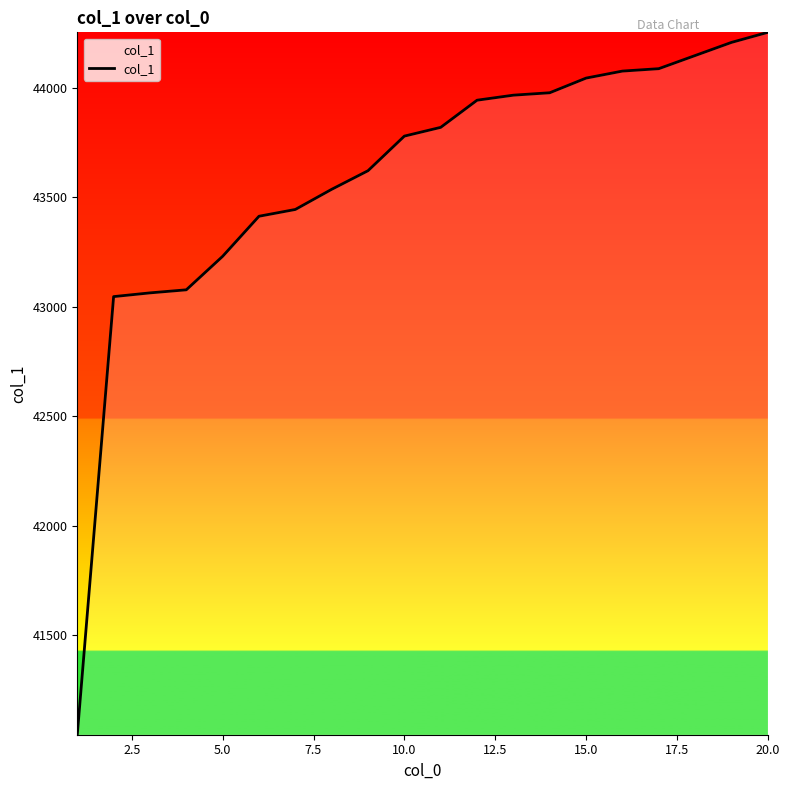

What is the difference between the maximum and minimum values?

3208